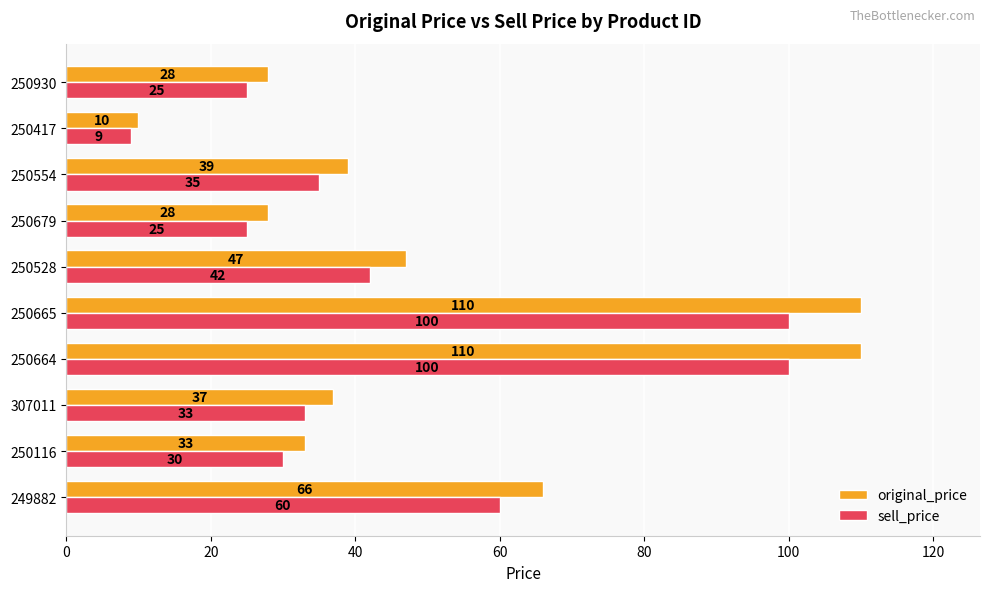

What is the sum of all sell_price values?

459